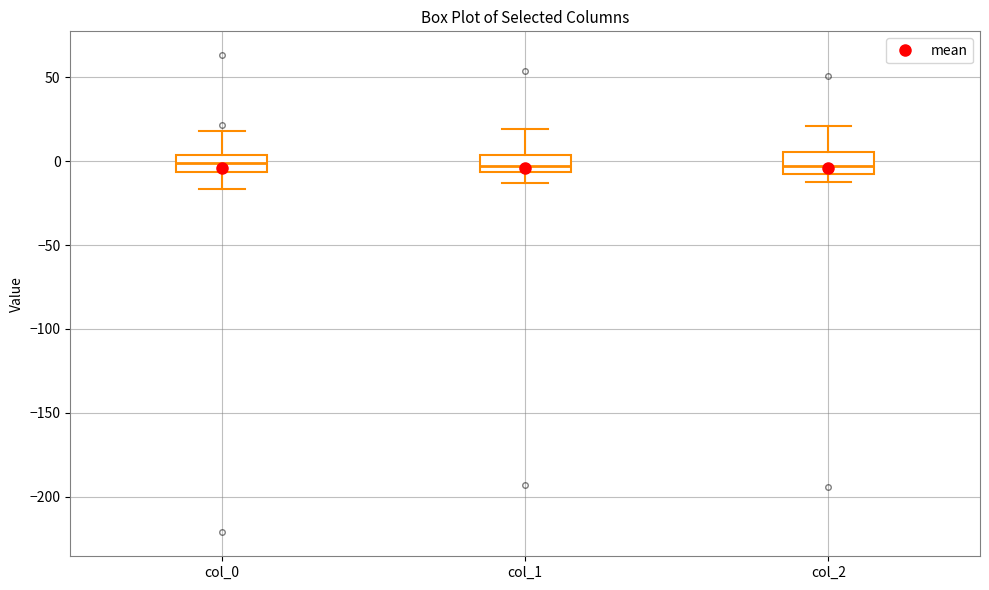

Reading left to right, transcribe this box plot: for each box, give where its median line is, the range the box spans, and where its two whiskers end, as read against the y-axis. The values are not printed on the chart, so give them approximately, as read against the axis.

col_0: median 0, box -5 to 5, whiskers -15 to 20
col_1: median -5 (inside the box), box -5 to 5, whiskers -15 to 20
col_2: median -5, box -10 to 5, whiskers -15 to 20